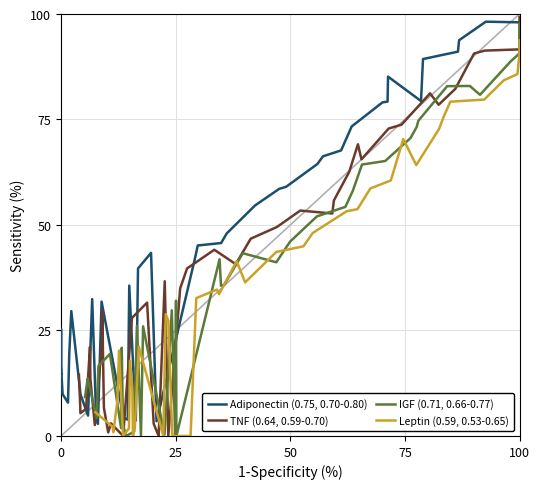

How many data points does each series have?

40